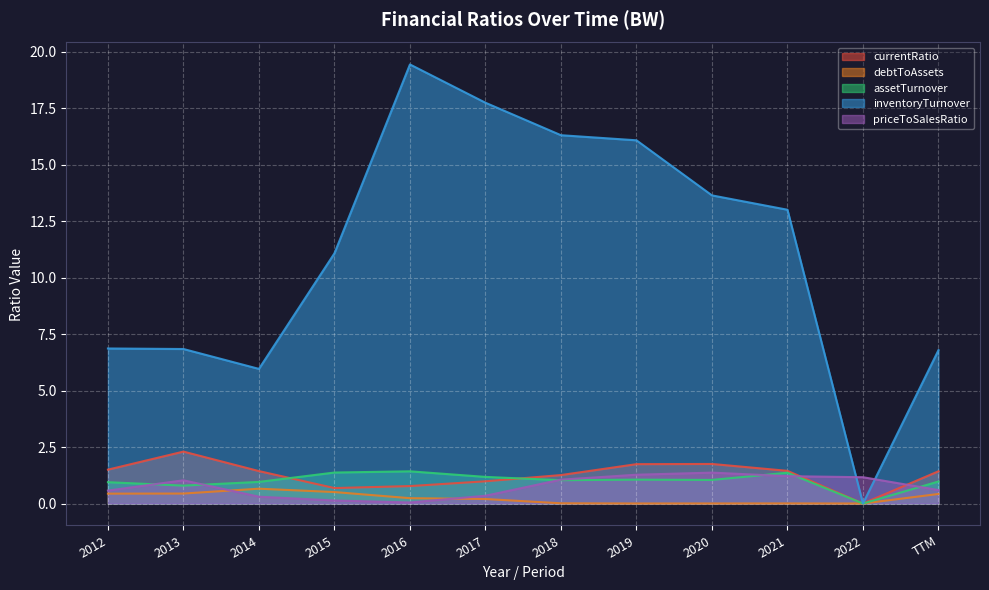

What is the label of the 8th point from the right?

2016